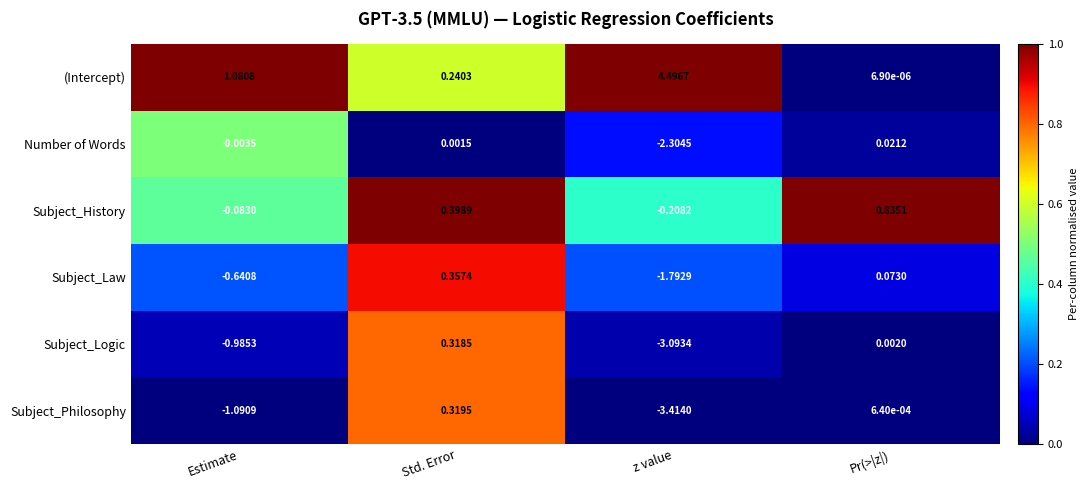

Rank the categories by Subject_Logic value from highest to lowest.

Std. Error, Pr(>|z|), Estimate, z value